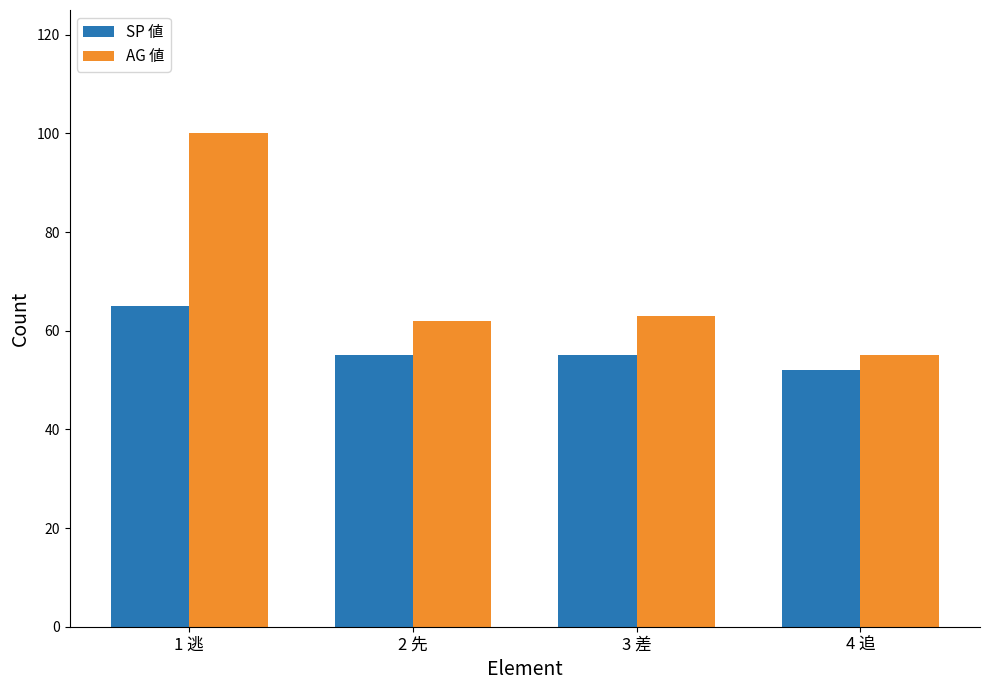

What are all the series names shown in the legend?

SP 値, AG 値